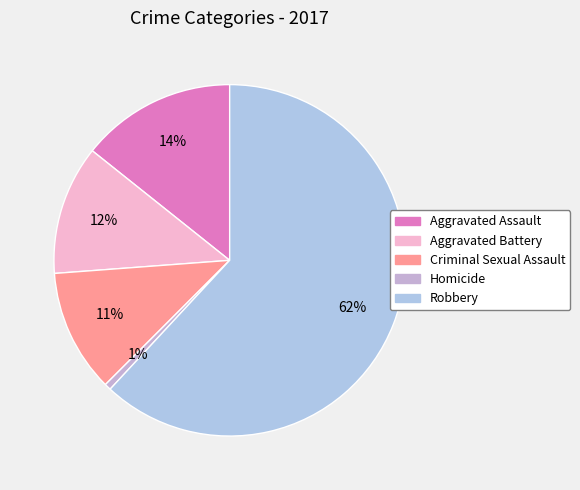

Which category accounts for the majority?

Robbery